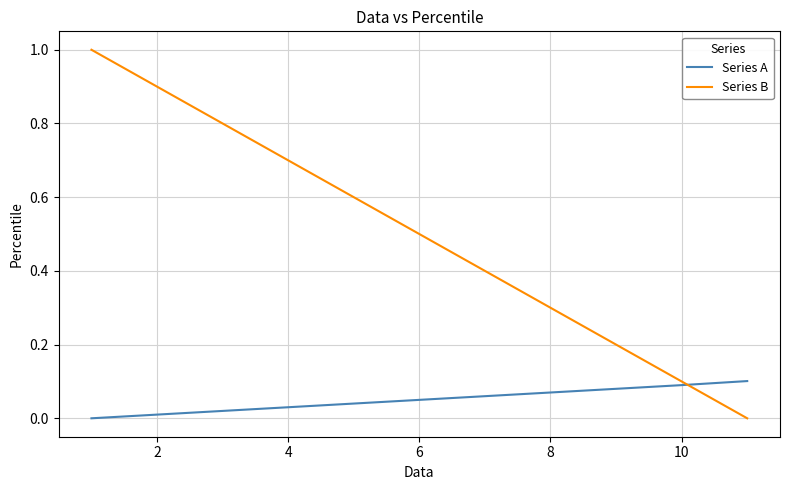

Which series has the largest total across all categories?

Series B